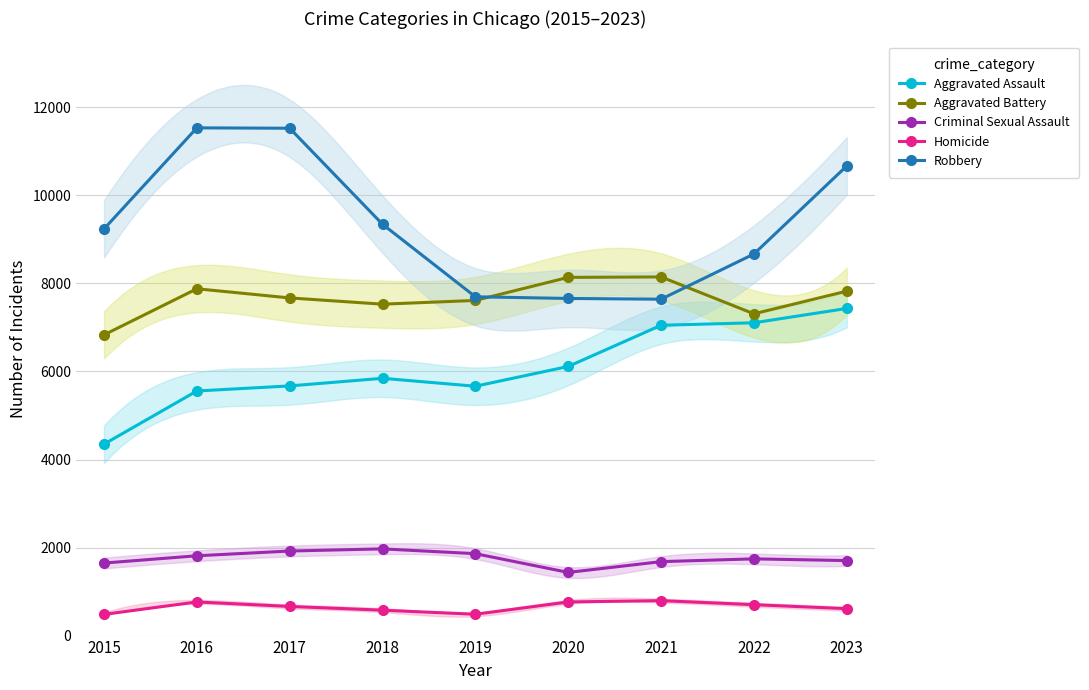

Rank the series at 2021 from lowest to highest value.

Homicide, Criminal Sexual Assault, Aggravated Assault, Robbery, Aggravated Battery